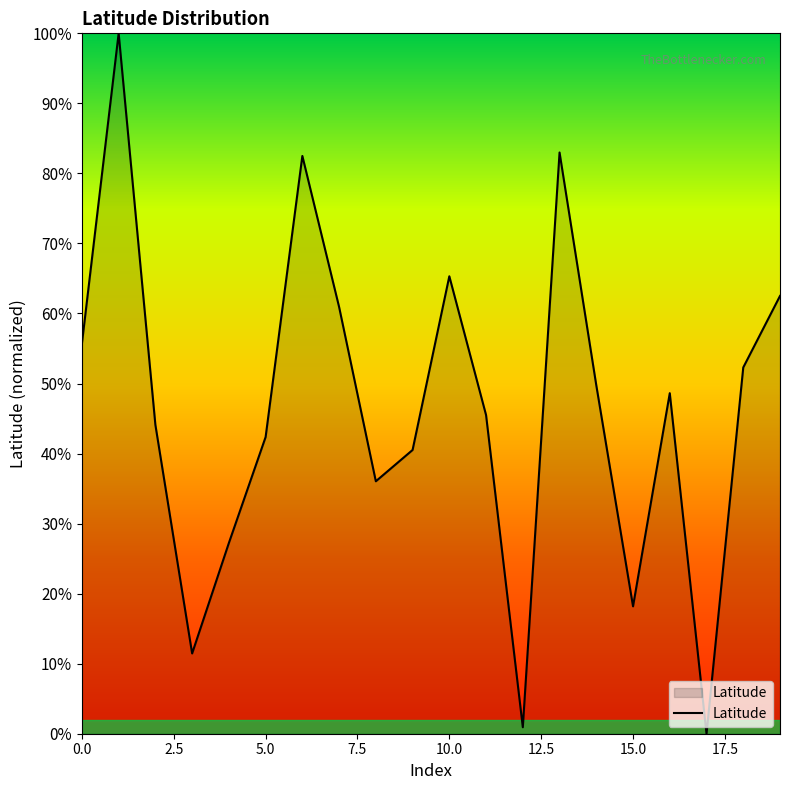

What is the greatest value displayed?

100.0